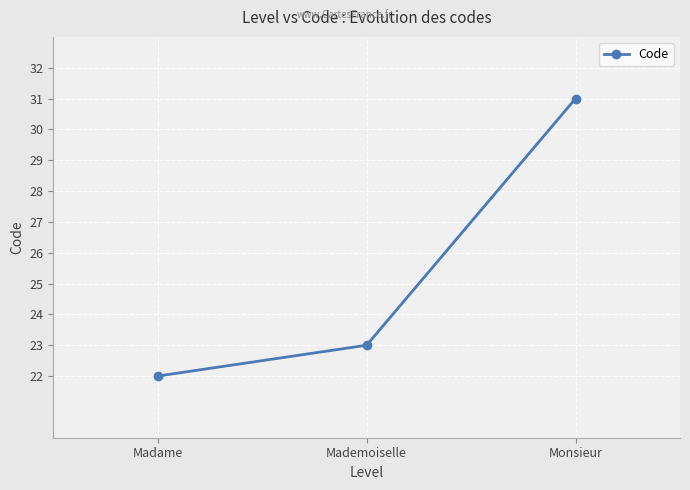

Is this an area chart (filled region under the line)?

No